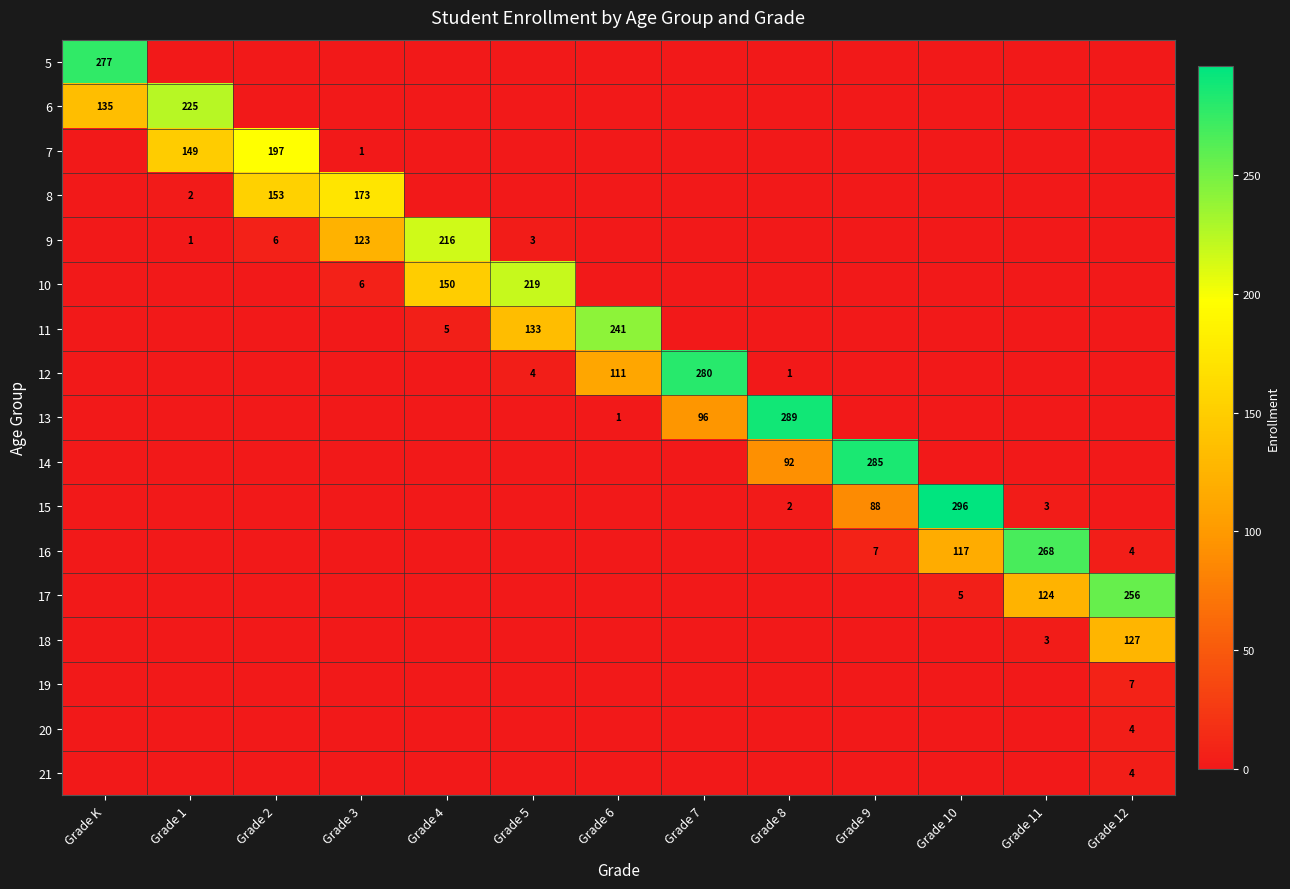

The value of 12 at Grade 7 is 280. True or false?

True